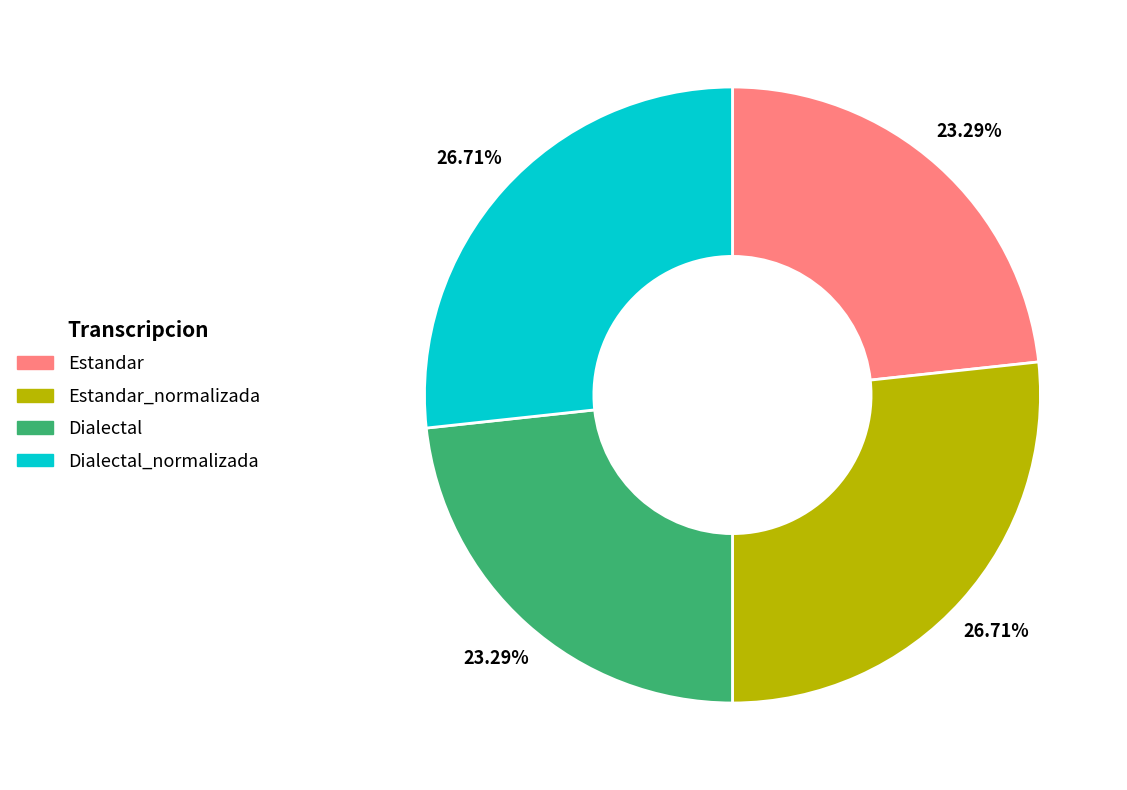

Is there any slice that represents more than half of the pie?

No